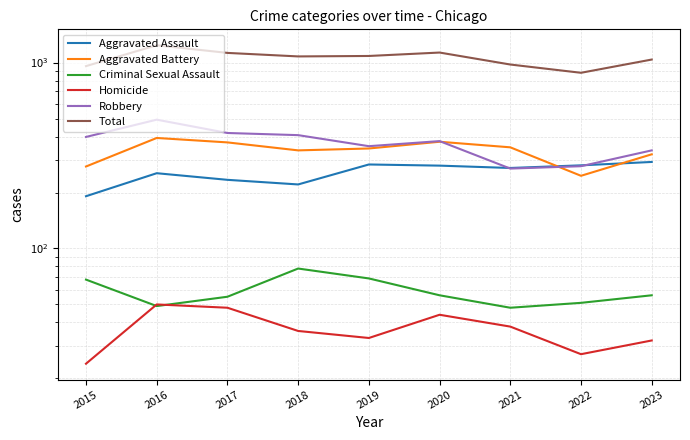

Which has a higher value, 2016 or 2018?

2016